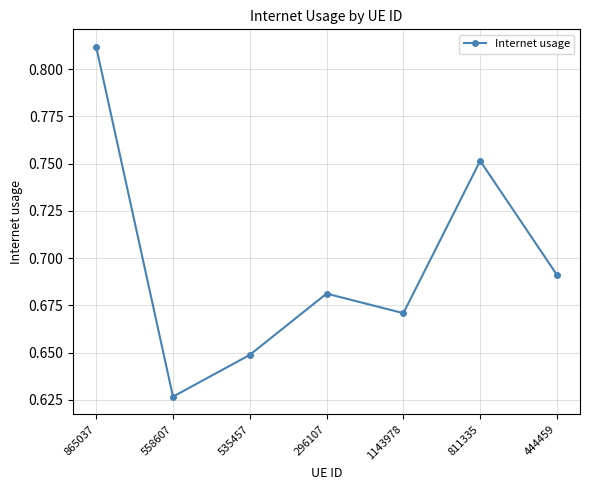

What is the label of the 2nd point from the right?

811335